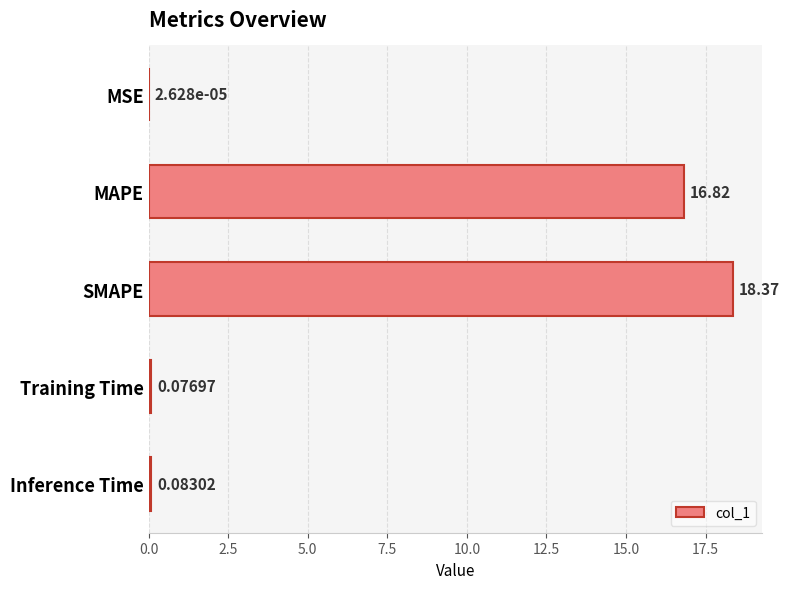

Between MAPE and Training Time, which is larger?

MAPE